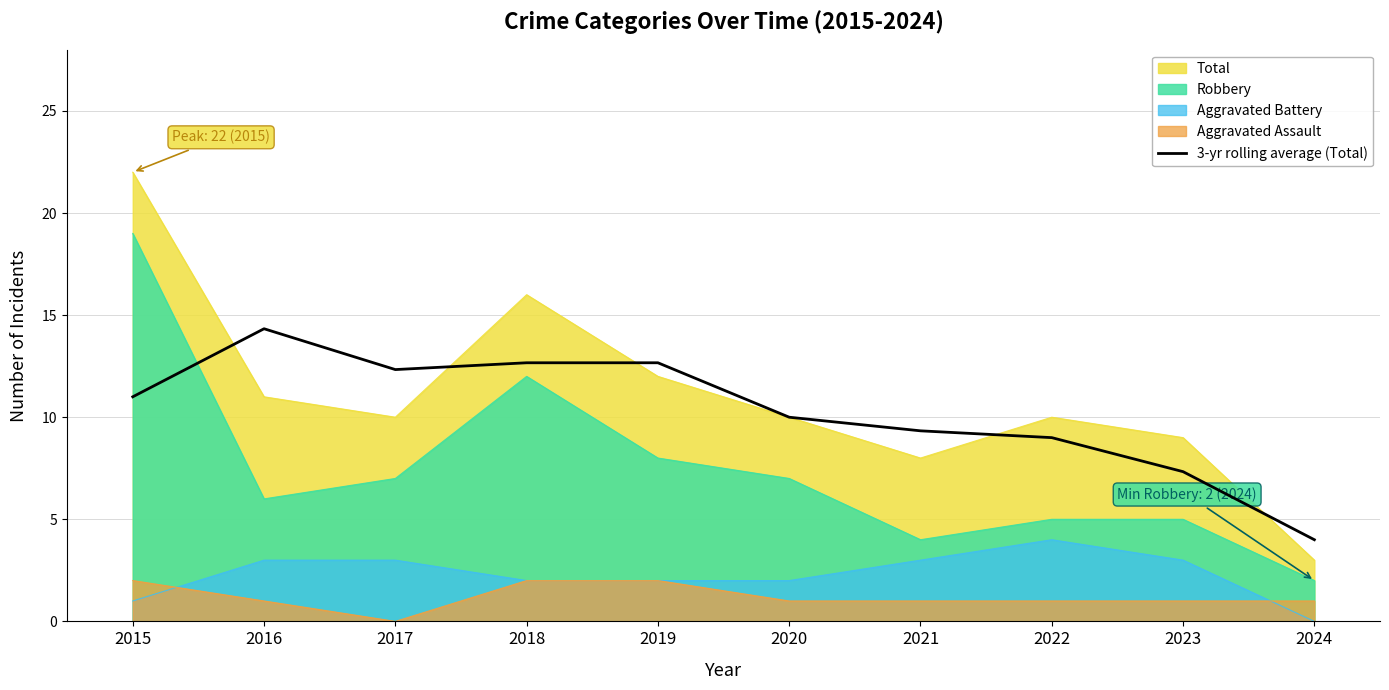

Rank the series at 2016 from highest to lowest value.

3-yr rolling average (Total), Total, Robbery, Aggravated Battery, Aggravated Assault